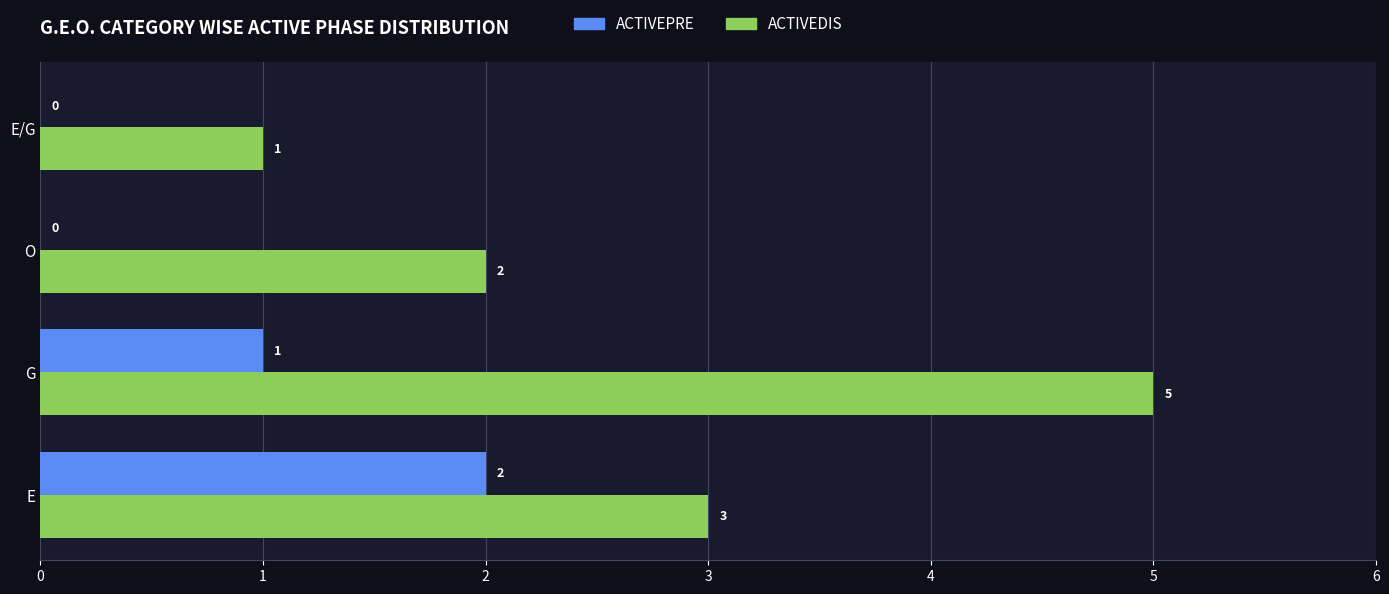

What is the total value across all series at E?

5